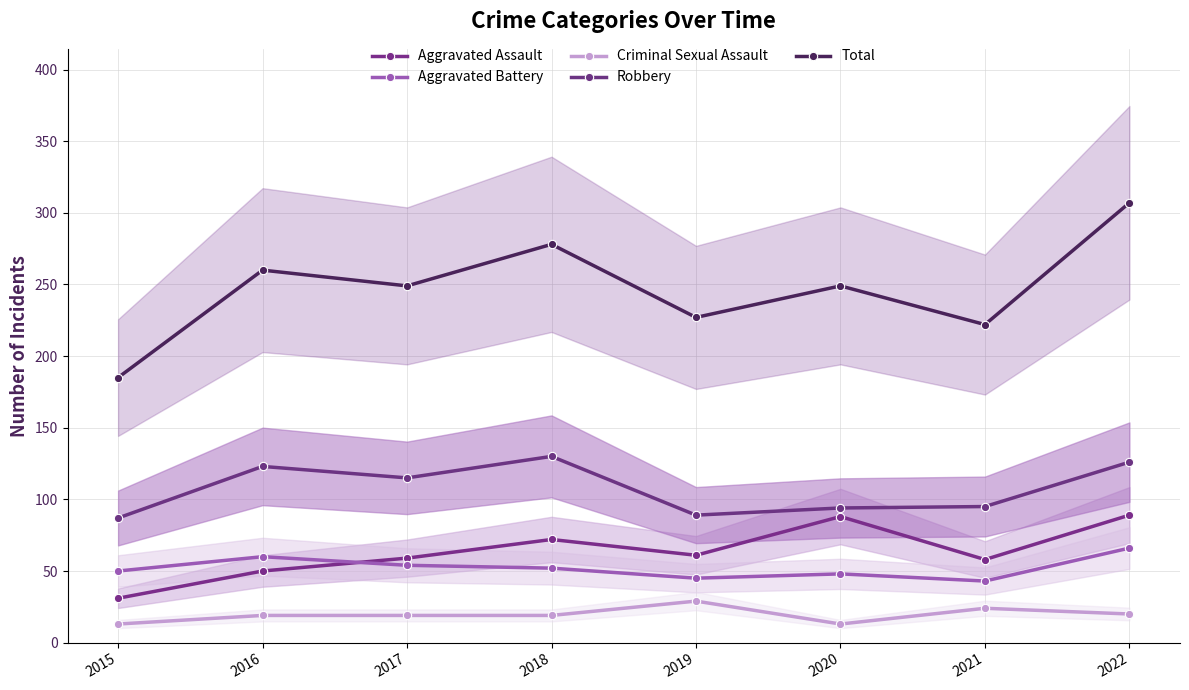

How many values in the Criminal Sexual Assault series exceed 19?

3